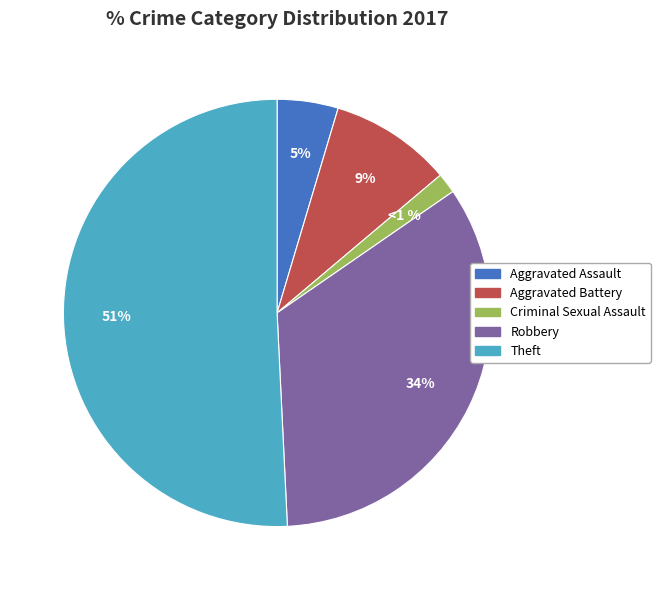

What is the ratio of the value at Theft to the value at Aggravated Assault?

11.0